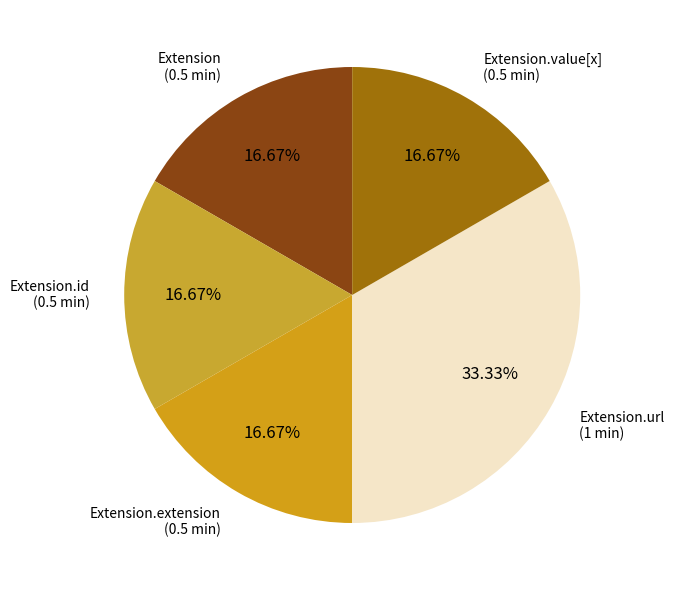

Rank the categories by value from lowest to highest.

Extension, Extension.id, Extension.extension, Extension.value[x], Extension.url